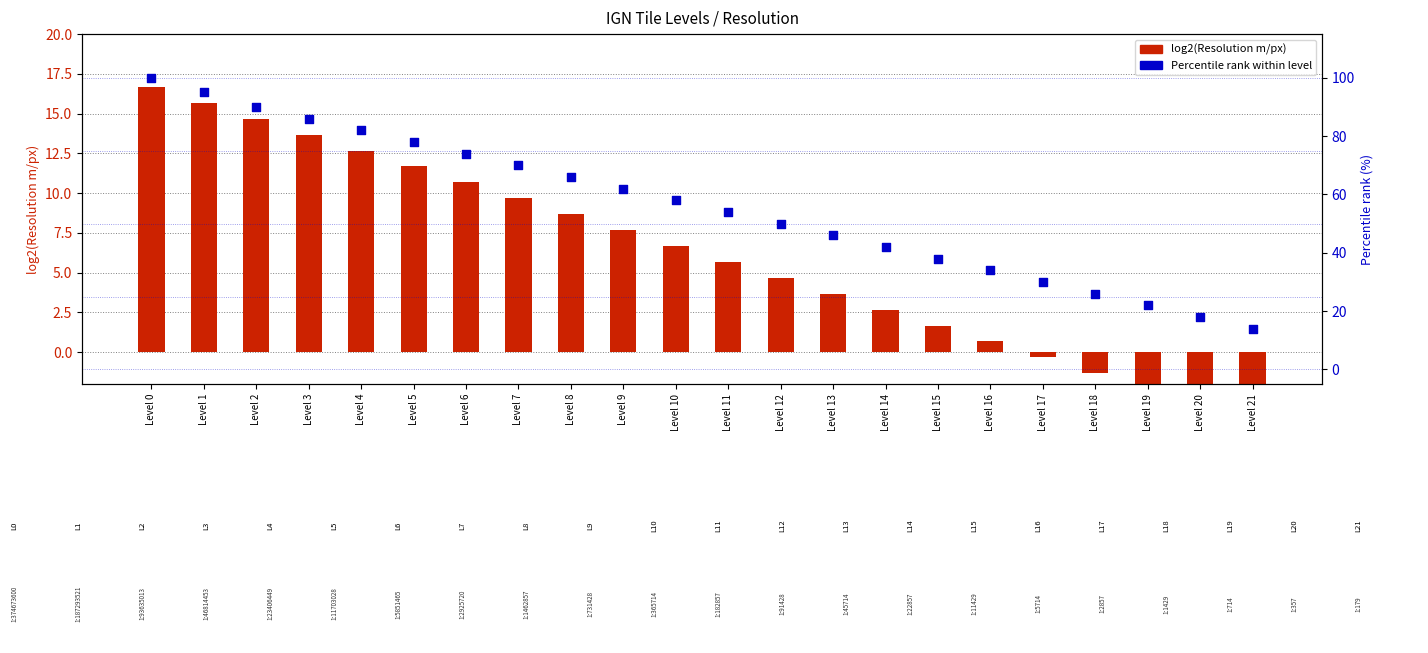

What are all the series names shown in the legend?

log2(Resolution m/px), Percentile rank